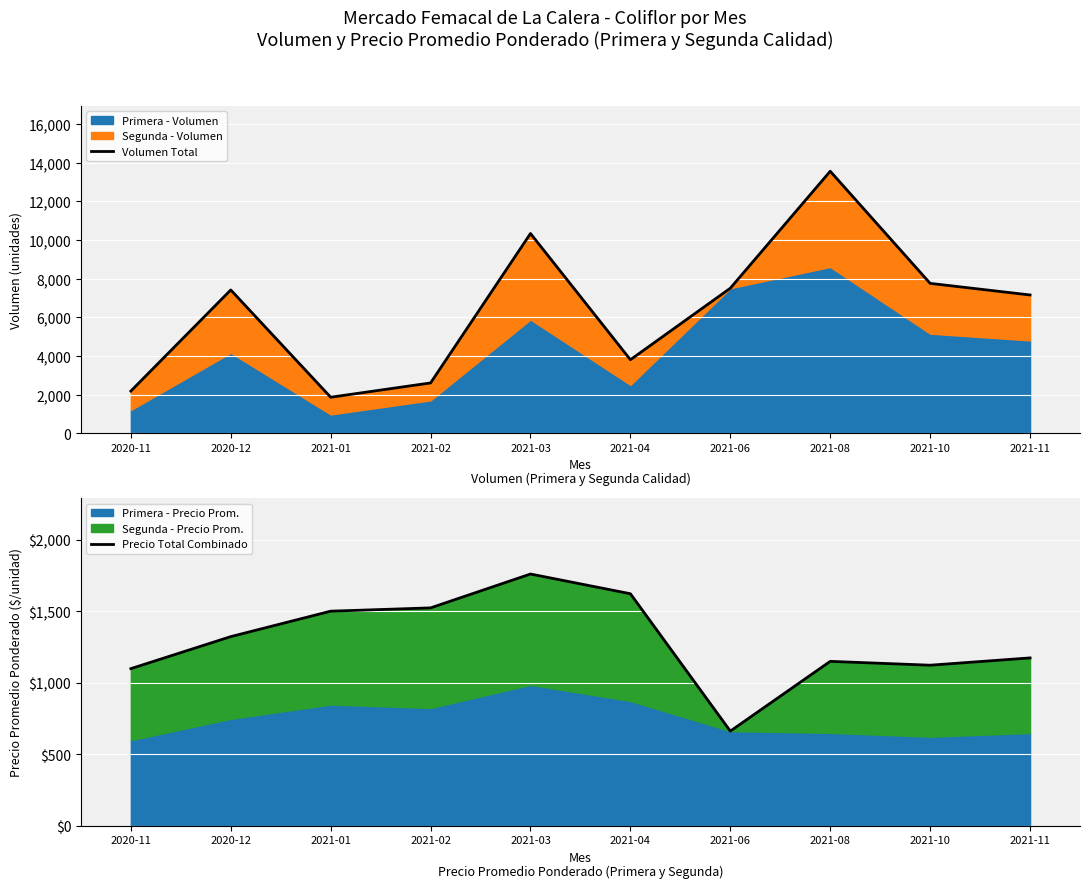

What is the lowest value of the Precio Total Combinado series?

663